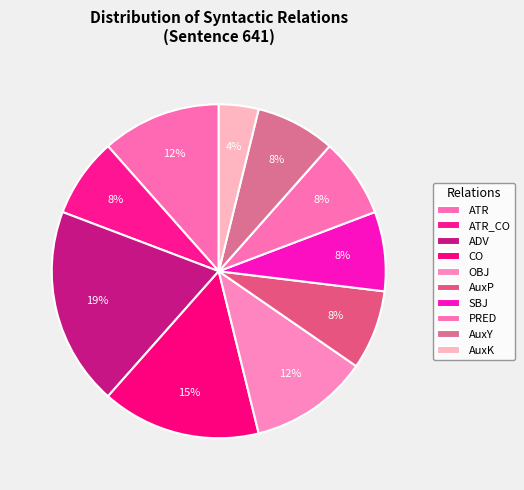

Which slice is the smallest?

AuxK